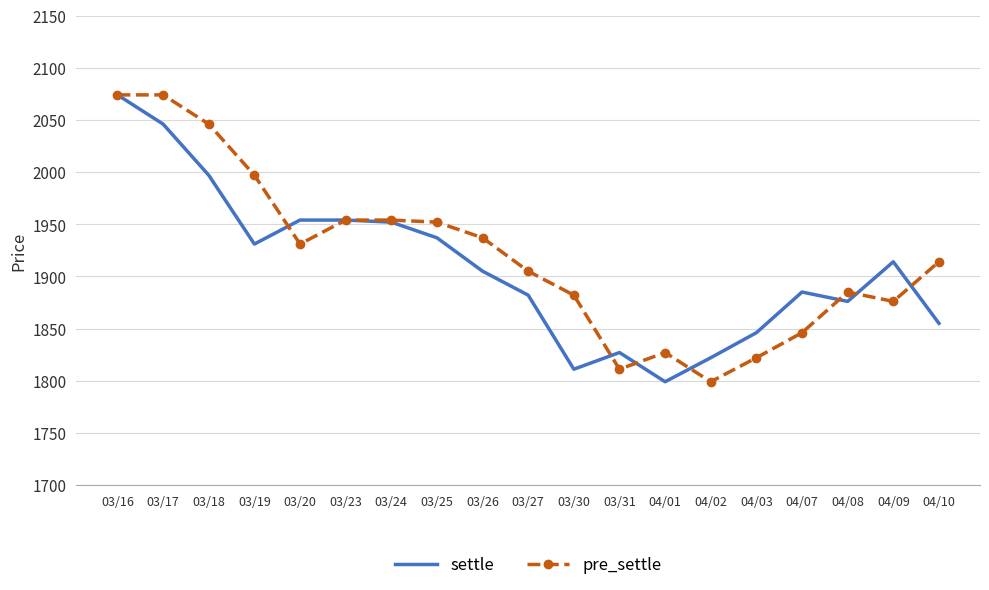

Is it true that pre_settle equals 1876 at 04/09?

True